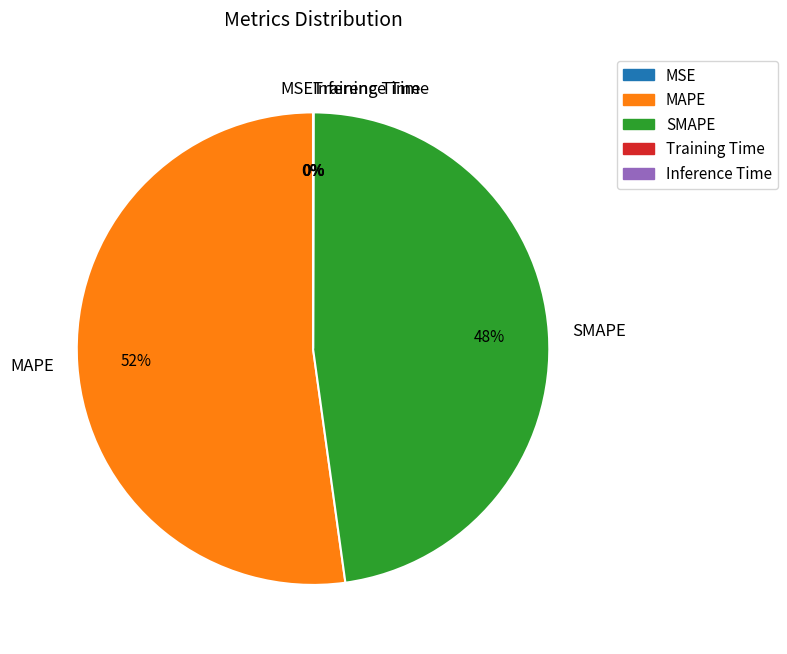

To the nearest percent, what is the difference between the largest and smallest slice percentages?

52%